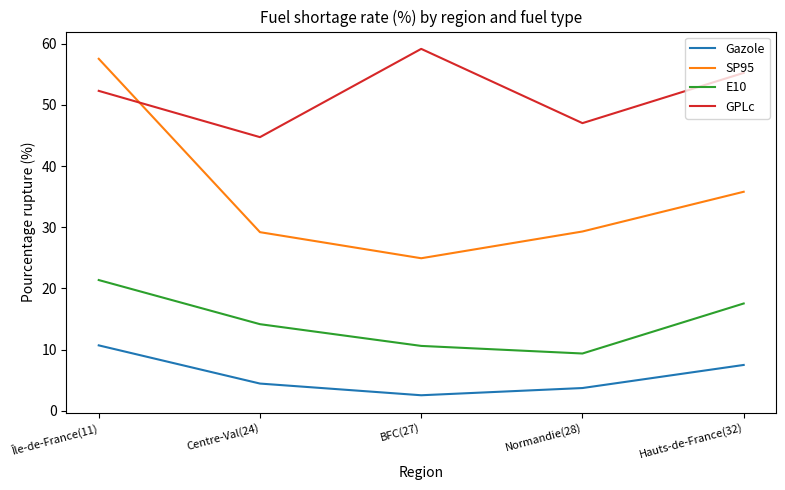

List the labels in order of Gazole value, largest first.

Île-de-France(11), Hauts-de-France(32), Centre-Val(24), Normandie(28), BFC(27)